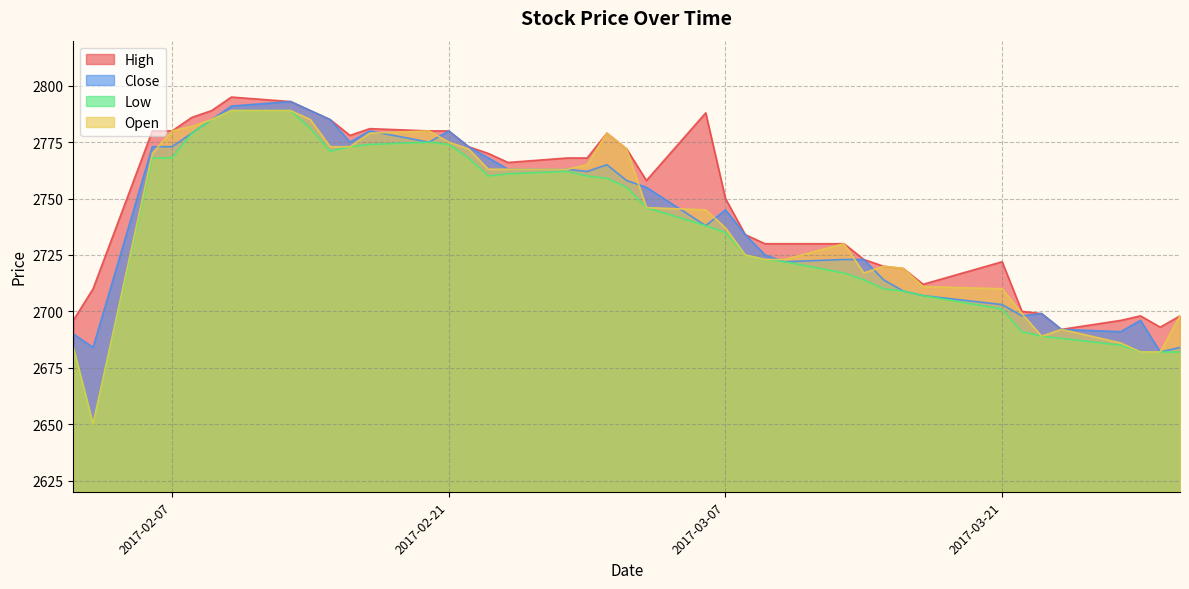

True or false: Open and High intersect in this chart.

False